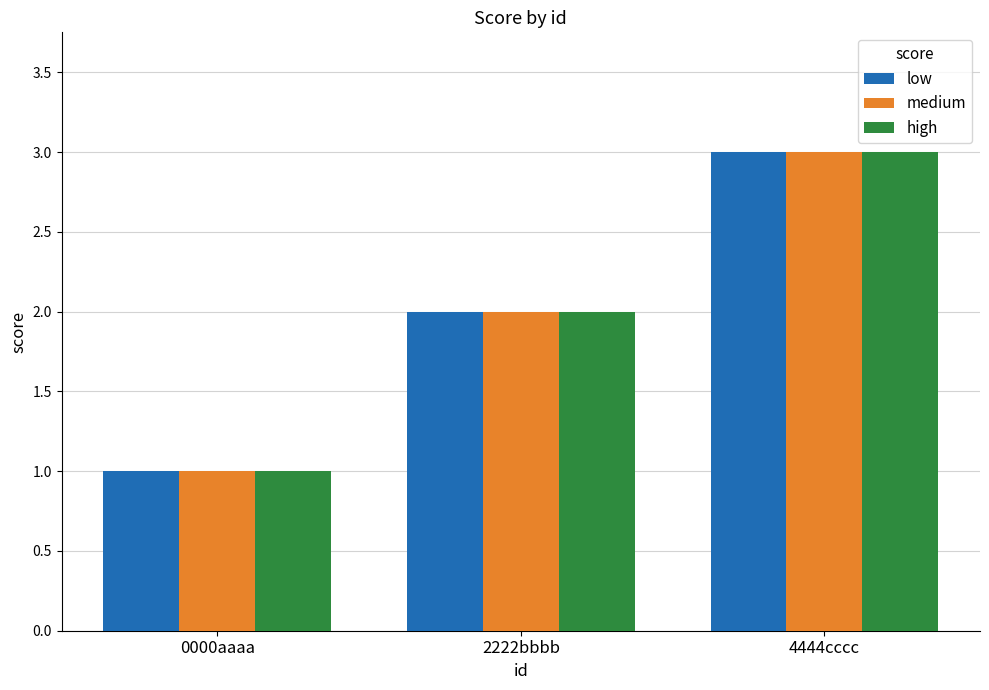

What are all the series names shown in the legend?

low, medium, high